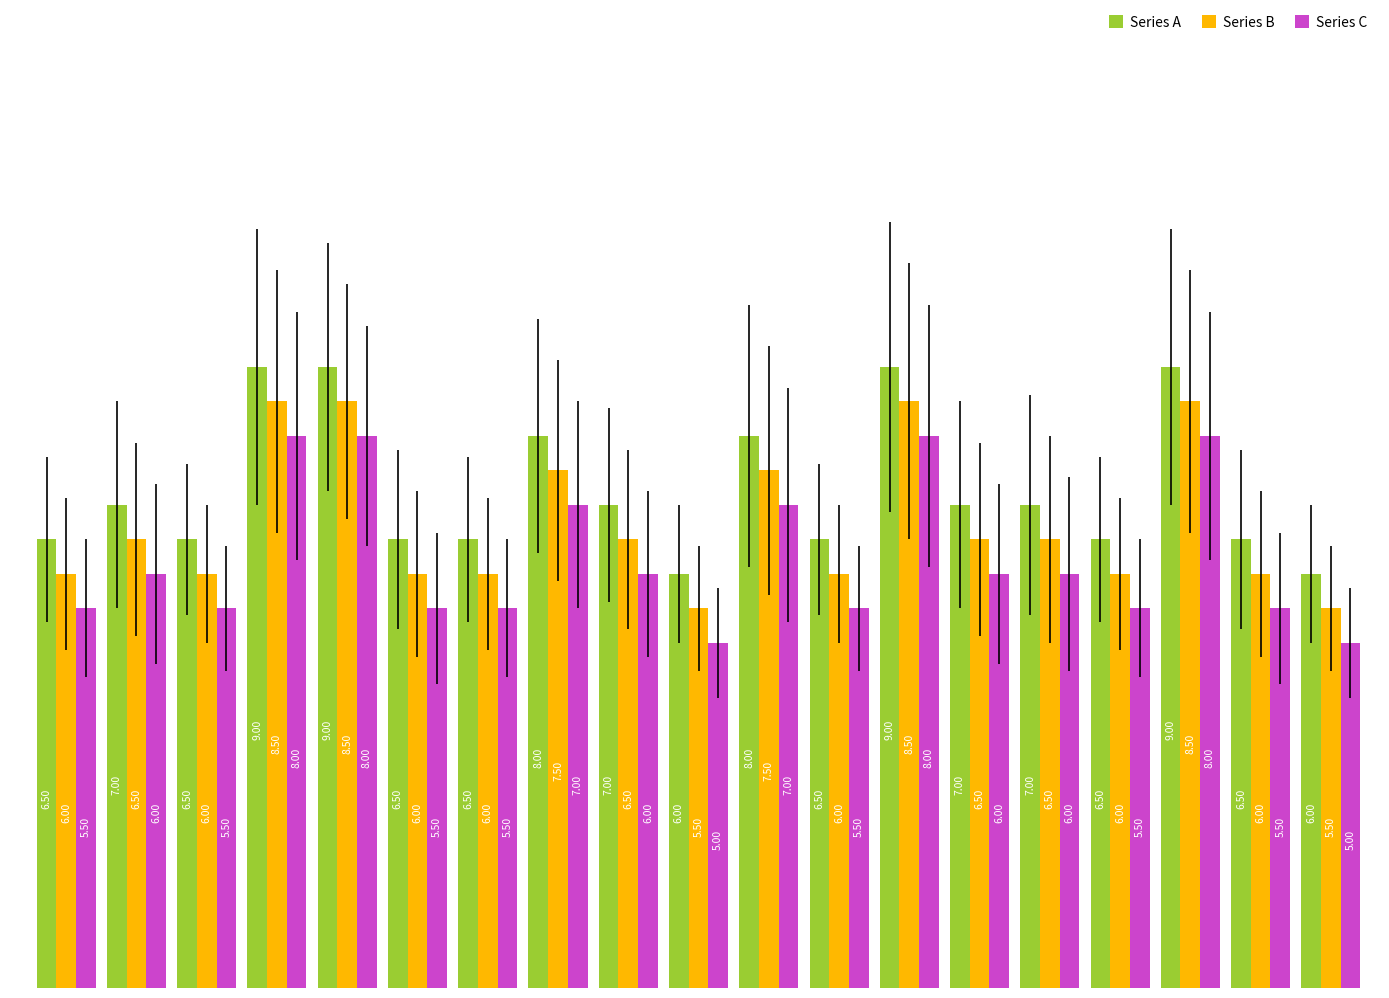

What is the difference between the maximum and second lowest values in the Series A series?

3.0